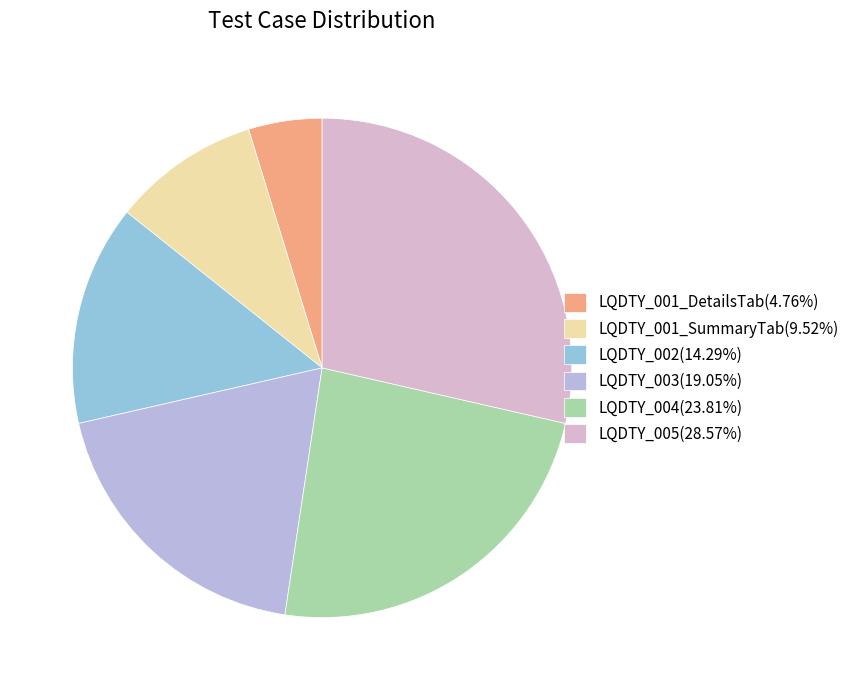

What is the change in value from LQDTY_001_DetailsTab to LQDTY_005?

+5